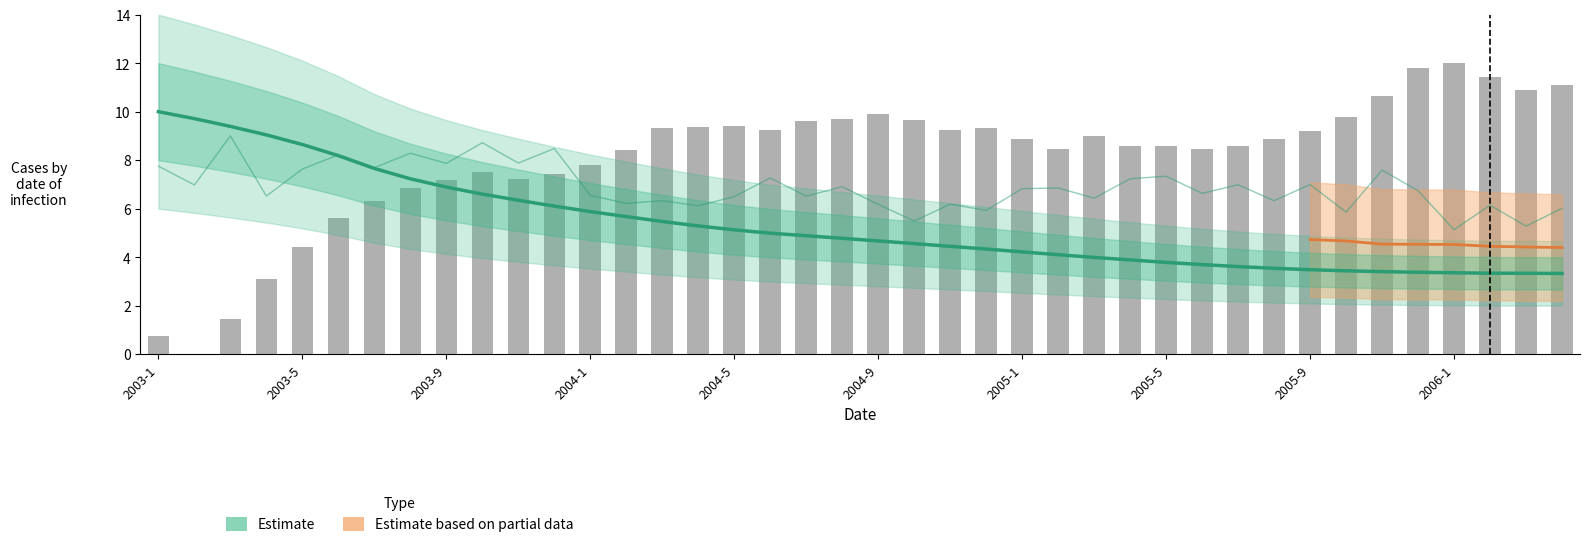

What is the total value across all series at 2006-2?

9.5